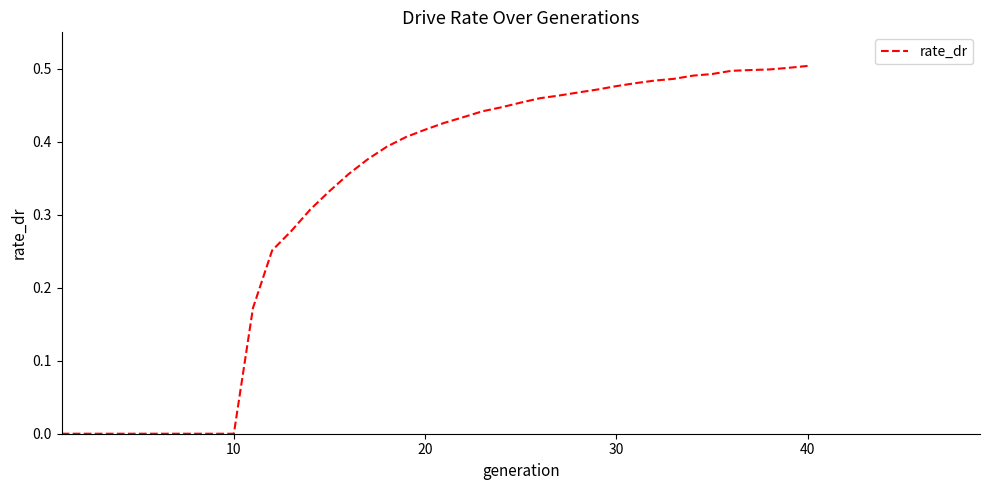

The chart shows a value of 0.5 at 40. True or false?

True